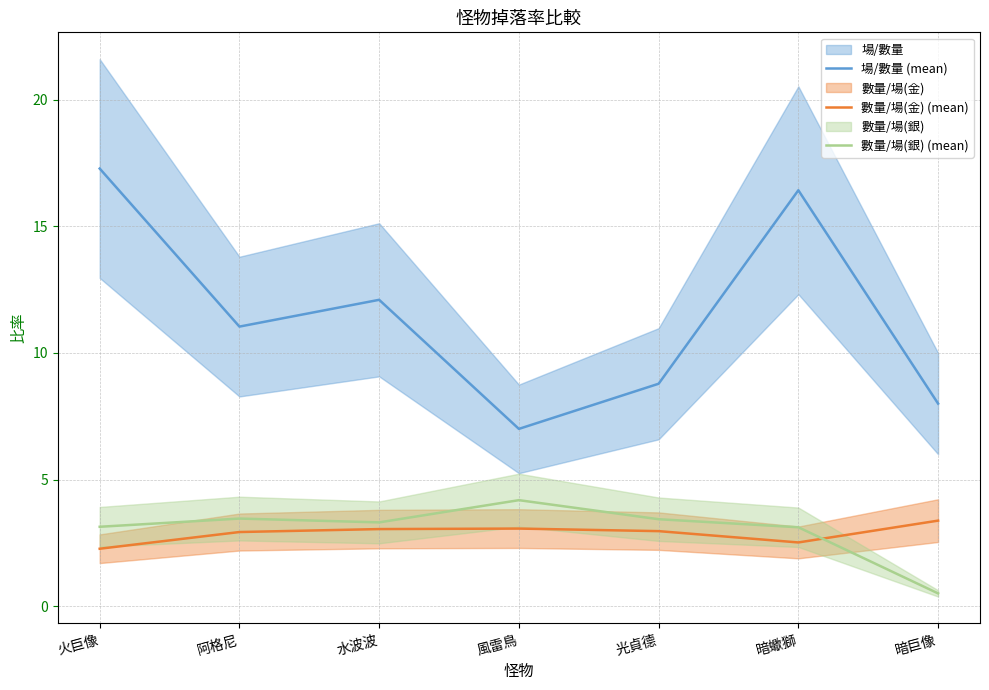

What is the sum of all 場/數量 (mean) values?

80.6